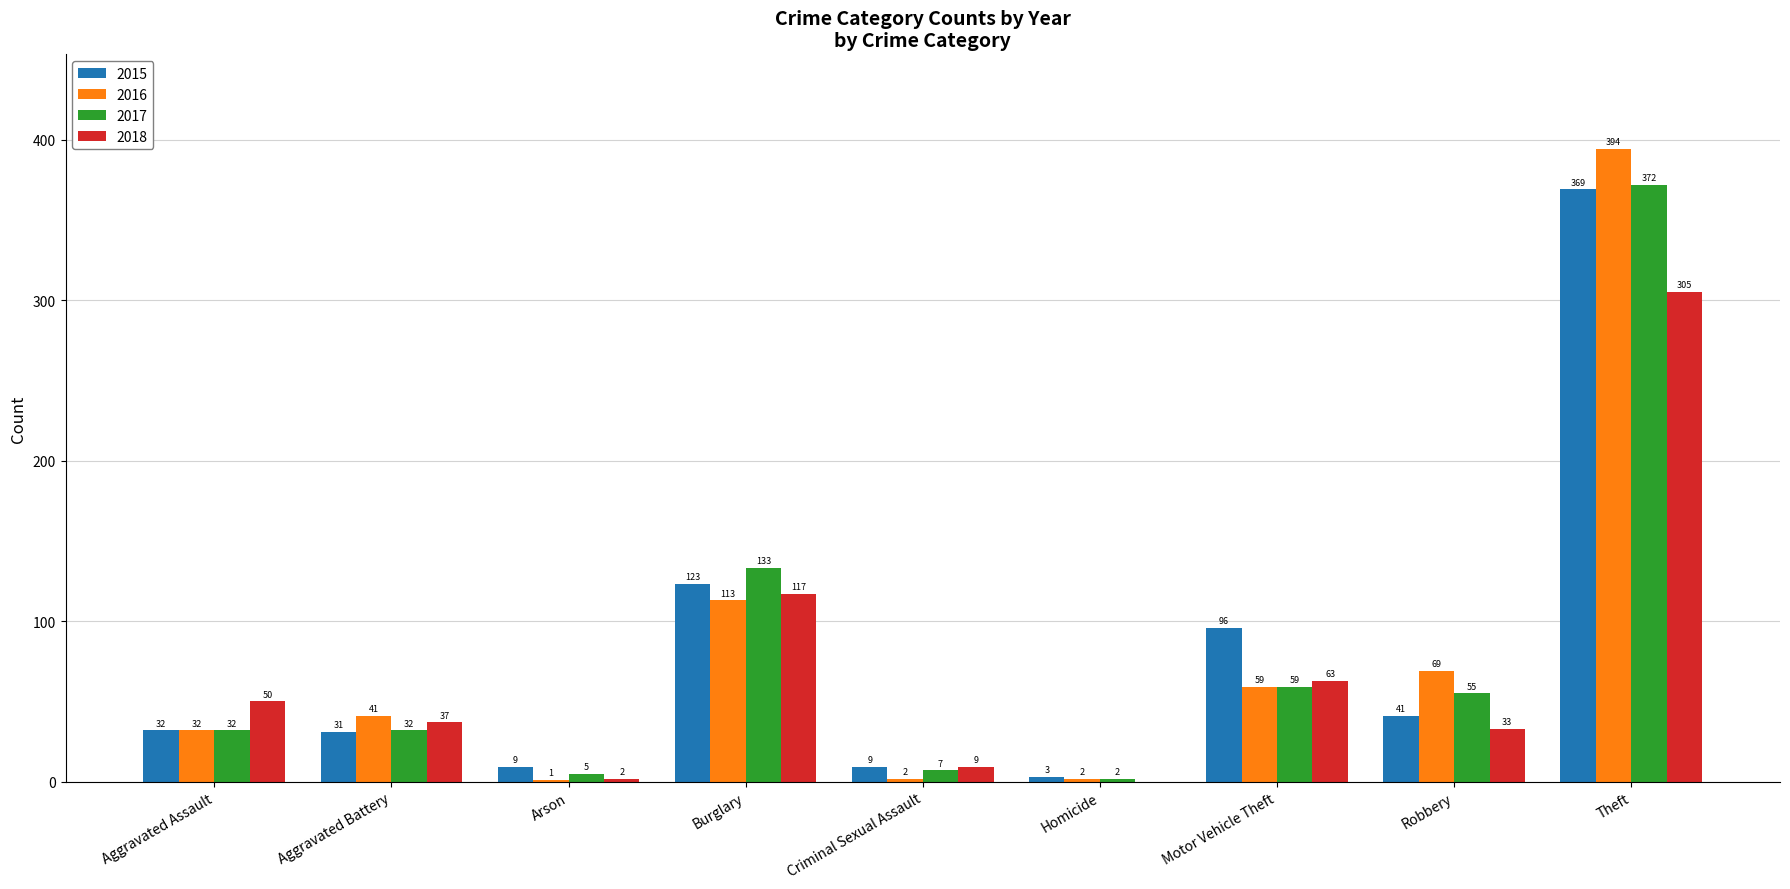

At which label does 2018 reach its peak?

Theft